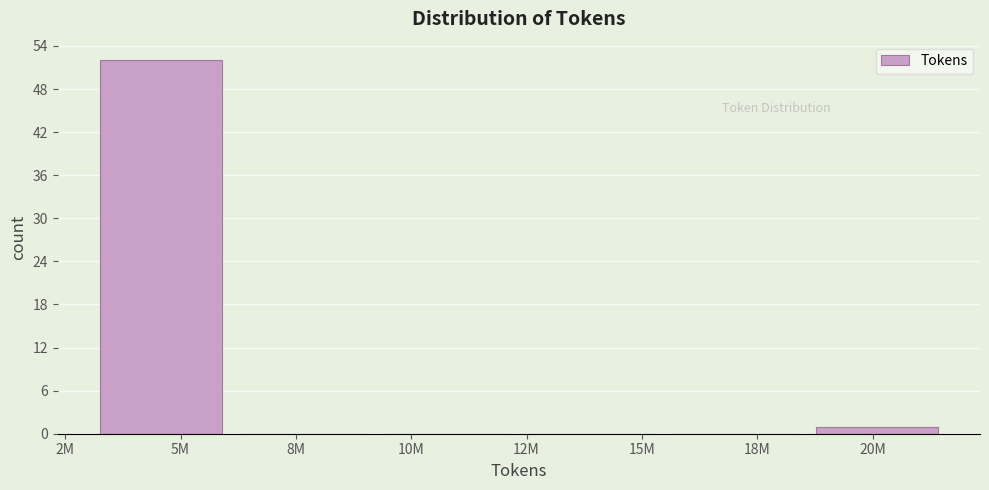

Reading left to right, transcribe all the data shown in this chart.

5M=52	8M=0	10M=0	15M=0	18M=0	20M=1